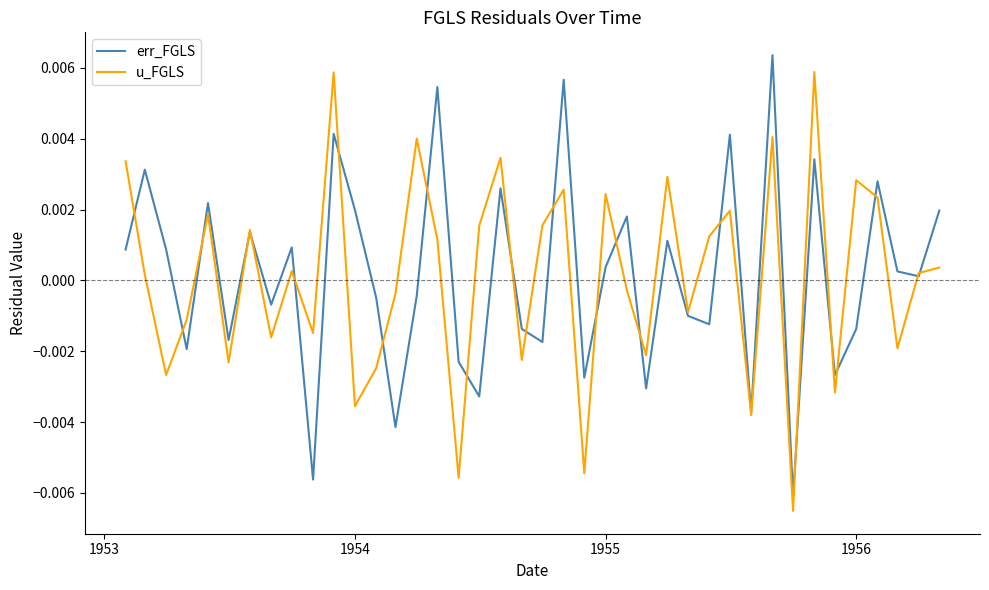

What are all the series names shown in the legend?

err_FGLS, u_FGLS